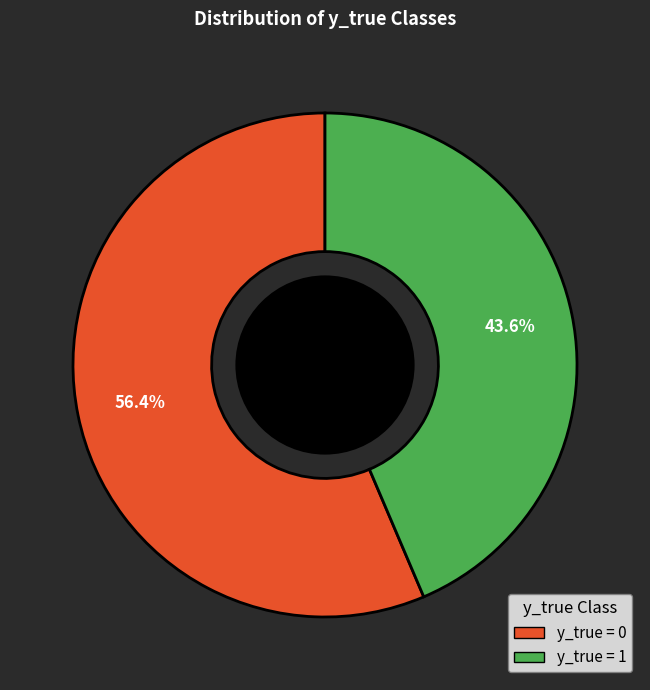

Is there a majority slice in this chart?

Yes